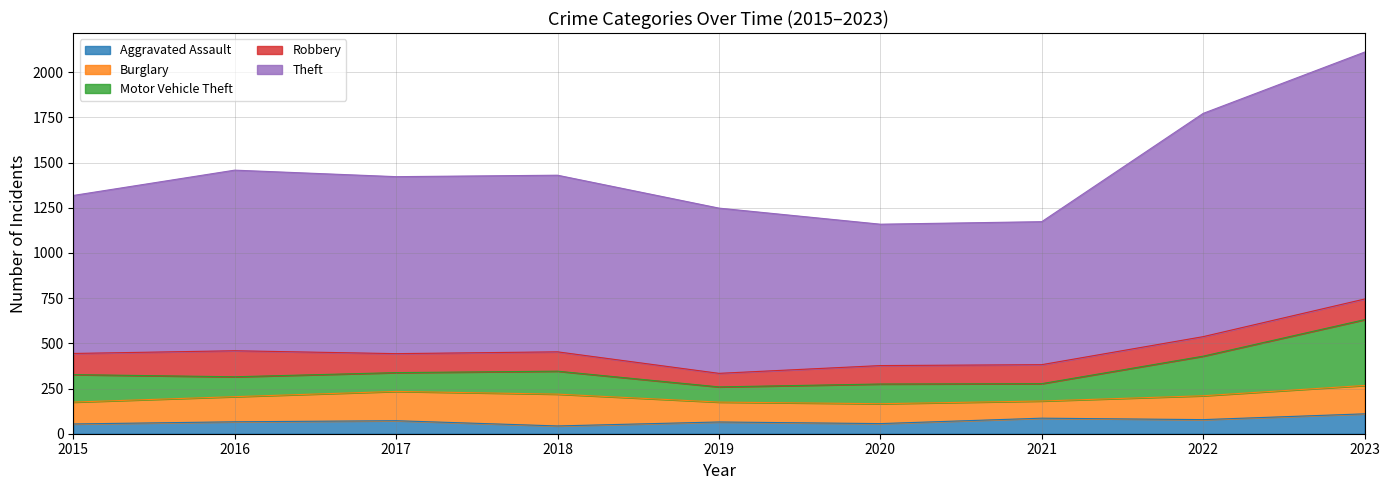

Which series has the largest total across all categories?

Theft